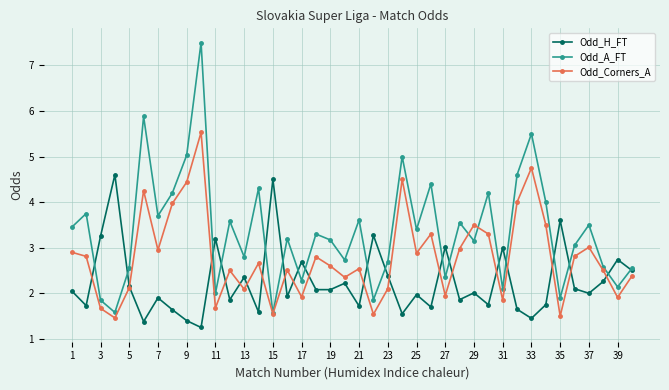

List the series in order of their overall mean, lowest first.

Odd_H_FT, Odd_Corners_A, Odd_A_FT